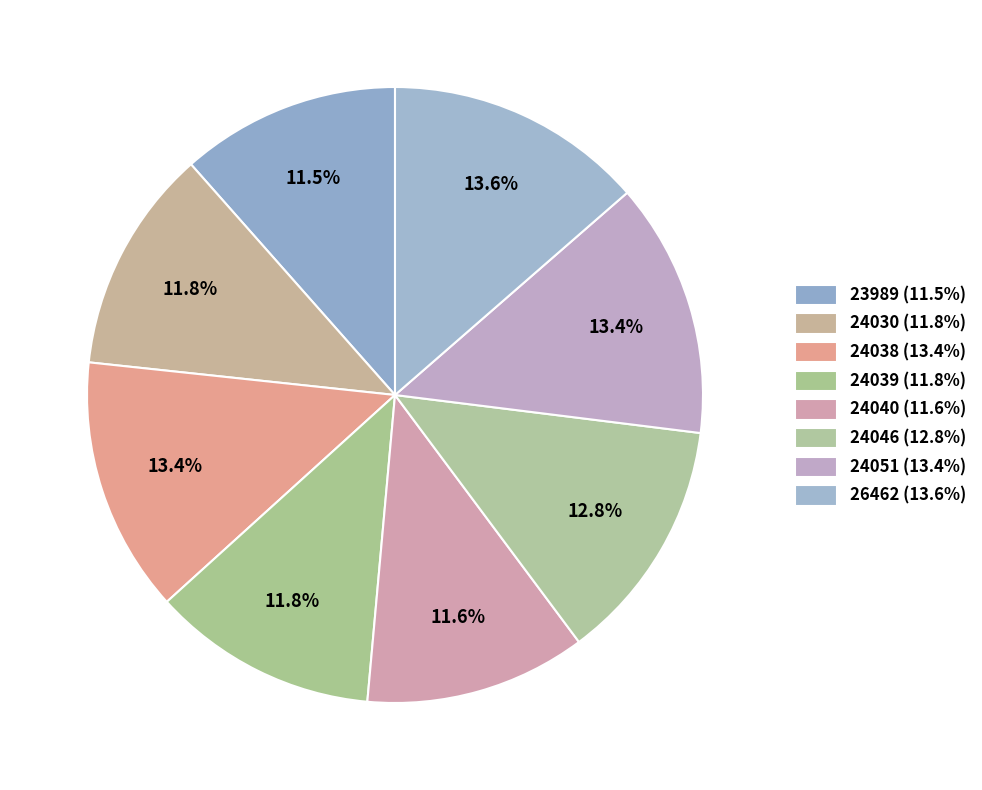

What percentage is the 26462 slice, to the nearest percent?

14%